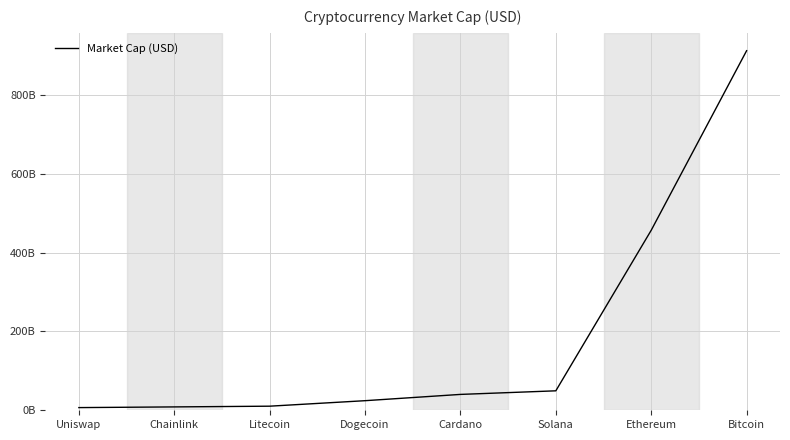

What is the label of the 7th point from the left?

Ethereum